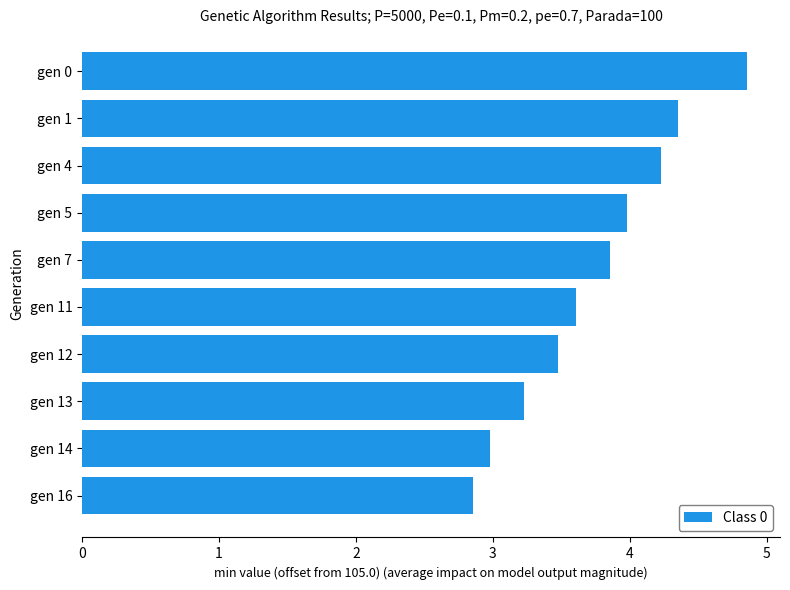

Are the bars grouped side by side (vs. stacked)?

No